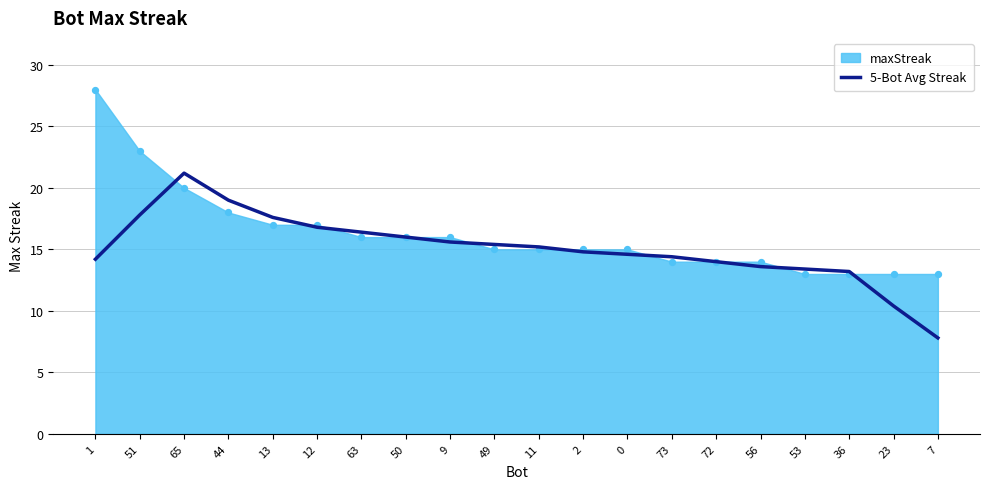

Which has a higher value, 13 or 73?

13